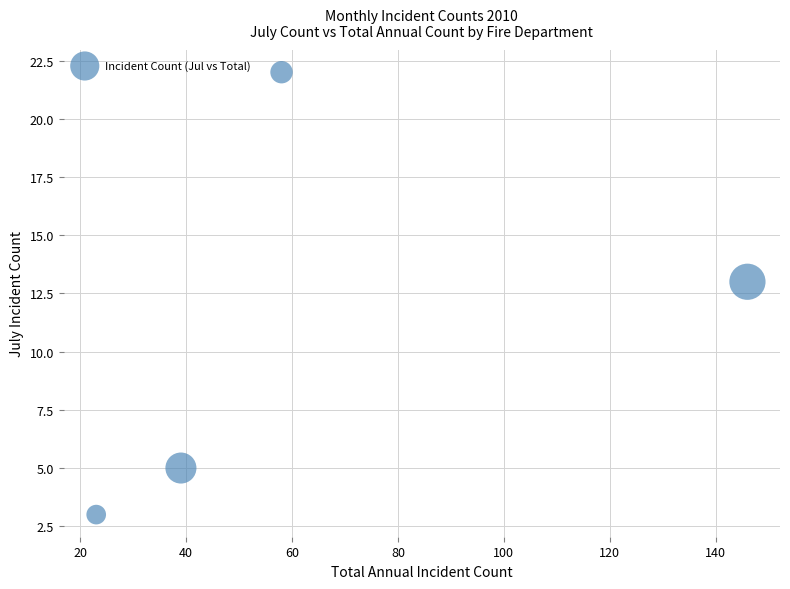

What is the range of X values (max minus min)?

123